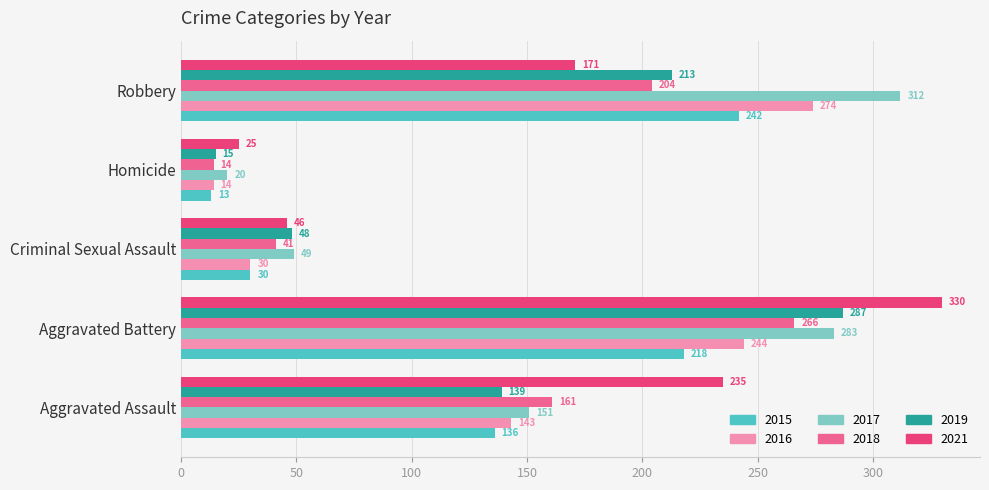

What is the difference between the 2016 values at Aggravated Assault and Robbery?

131